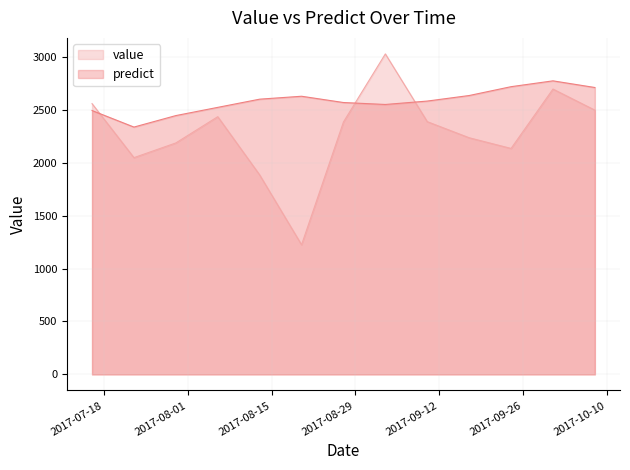

Does the chart display data point markers on the line(s)?

No